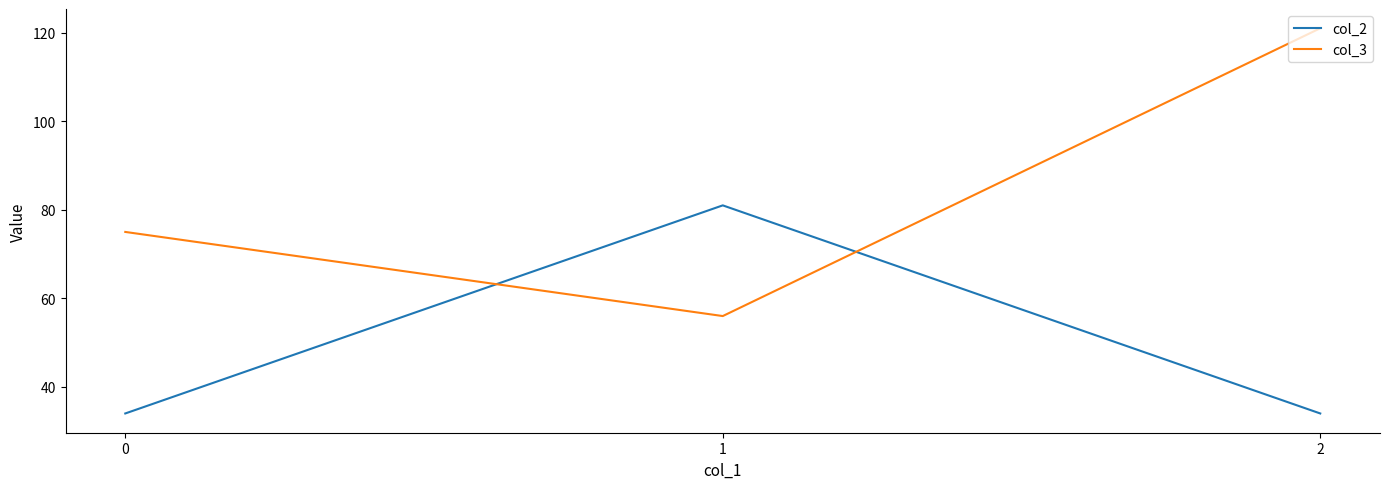

Does the chart display data point markers on the line(s)?

No